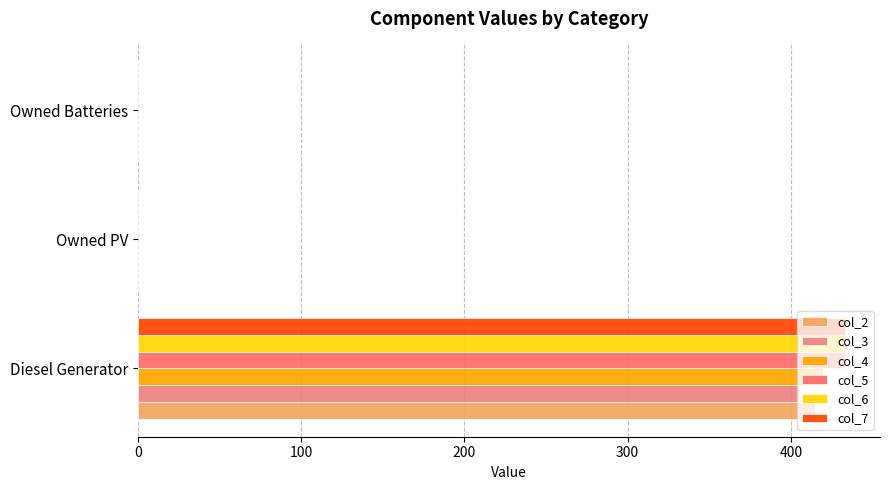

How many categories are shown in the chart?

3